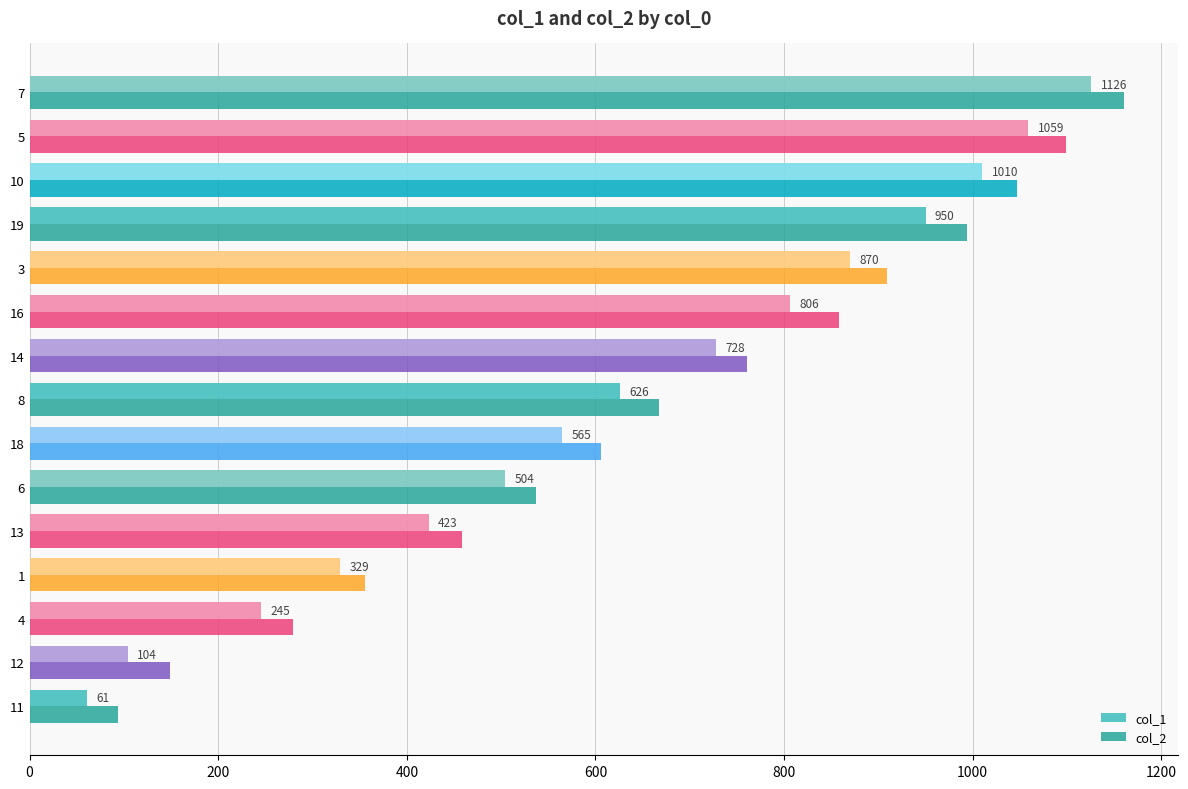

What is the maximum value shown in the chart?

1160